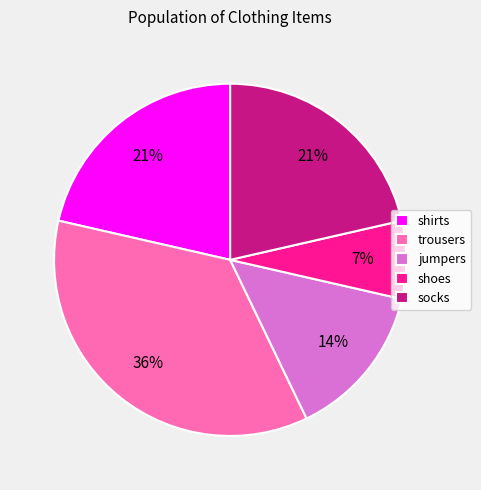

The shoes slice represents 7% of the pie. True or false?

True